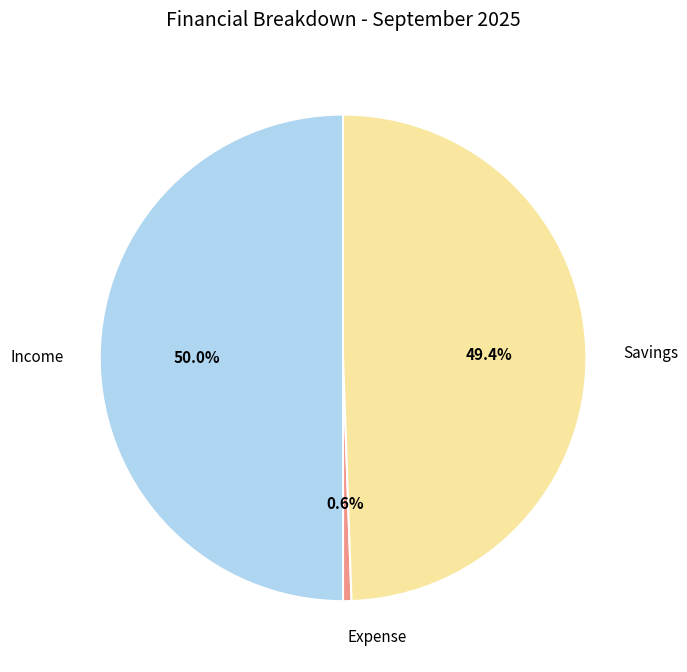

What percentage is the Income slice, to the nearest percent?

50%